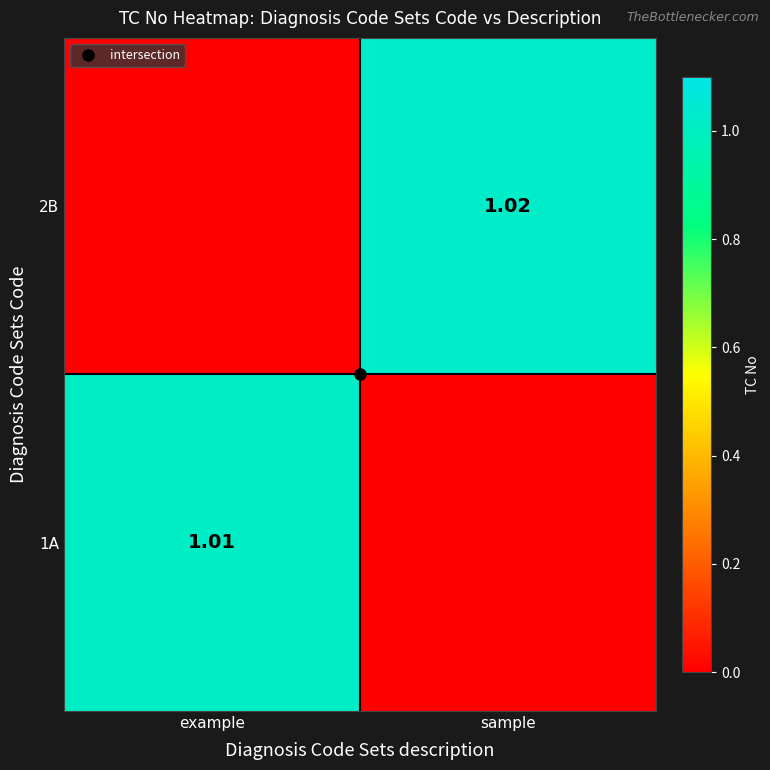

Between example and sample, which is larger?

example